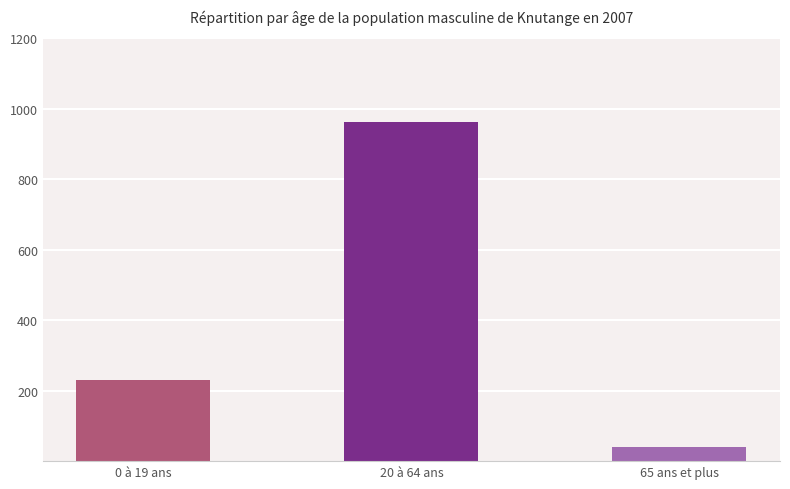

What is the label of the 1st bar from the left?

0 à 19 ans